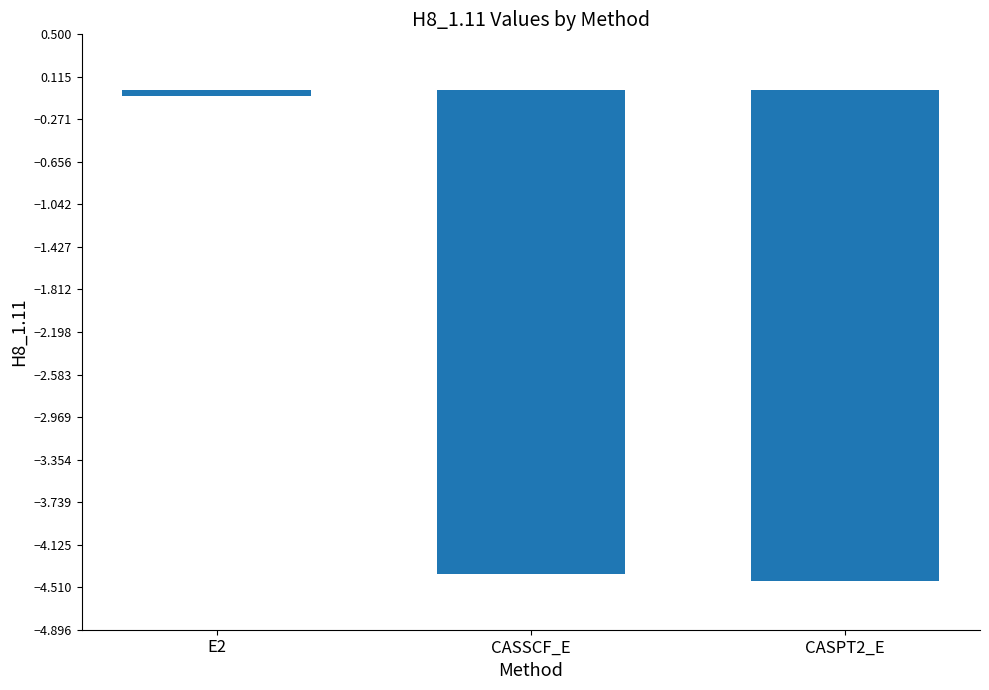

Is it true that the value at CASPT2_E is -3.1?

False